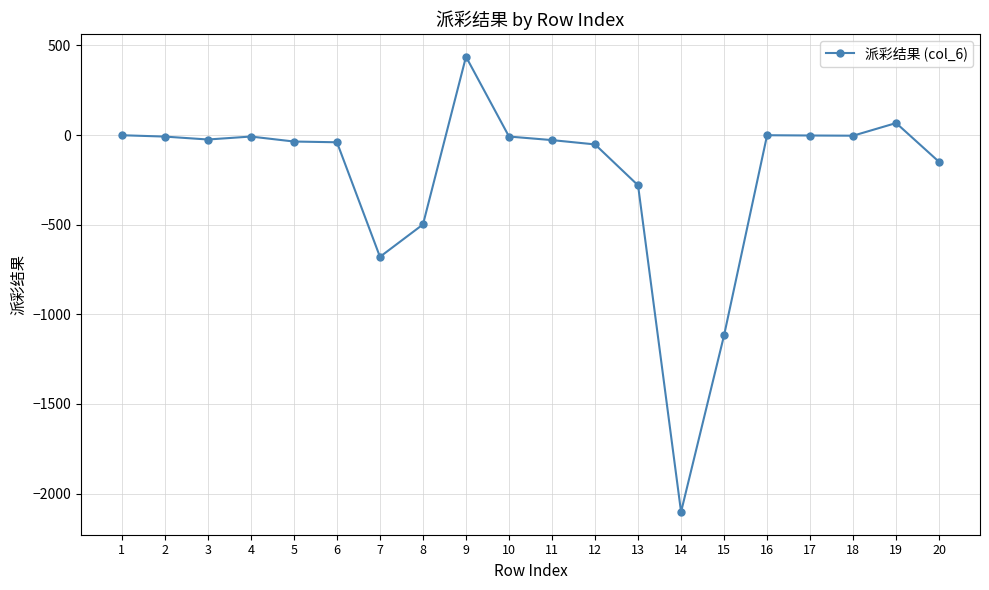

Is it true that the value at 13 is -110.0?

False